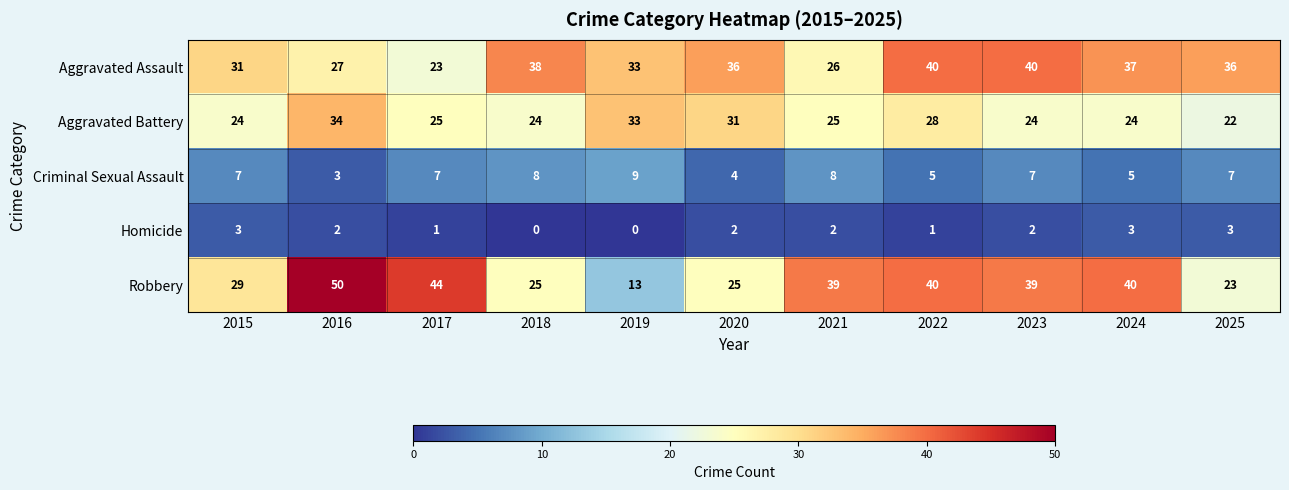

The Aggravated Assault series shows 38 at 2016. True or false?

False